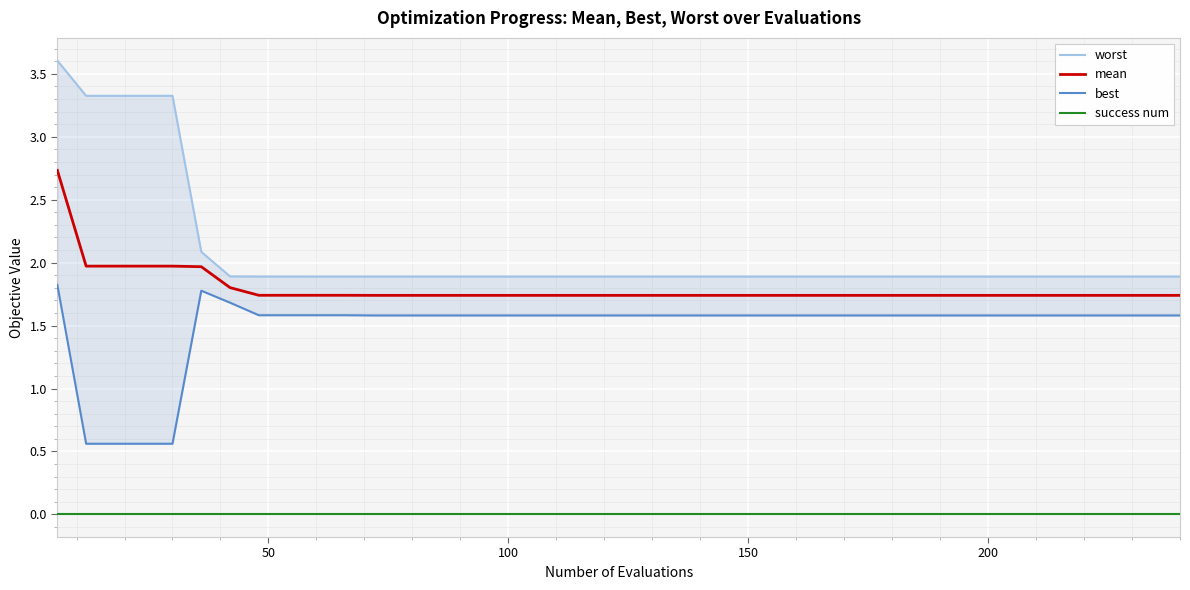

At how many categories does at least one series exceed 1?

40